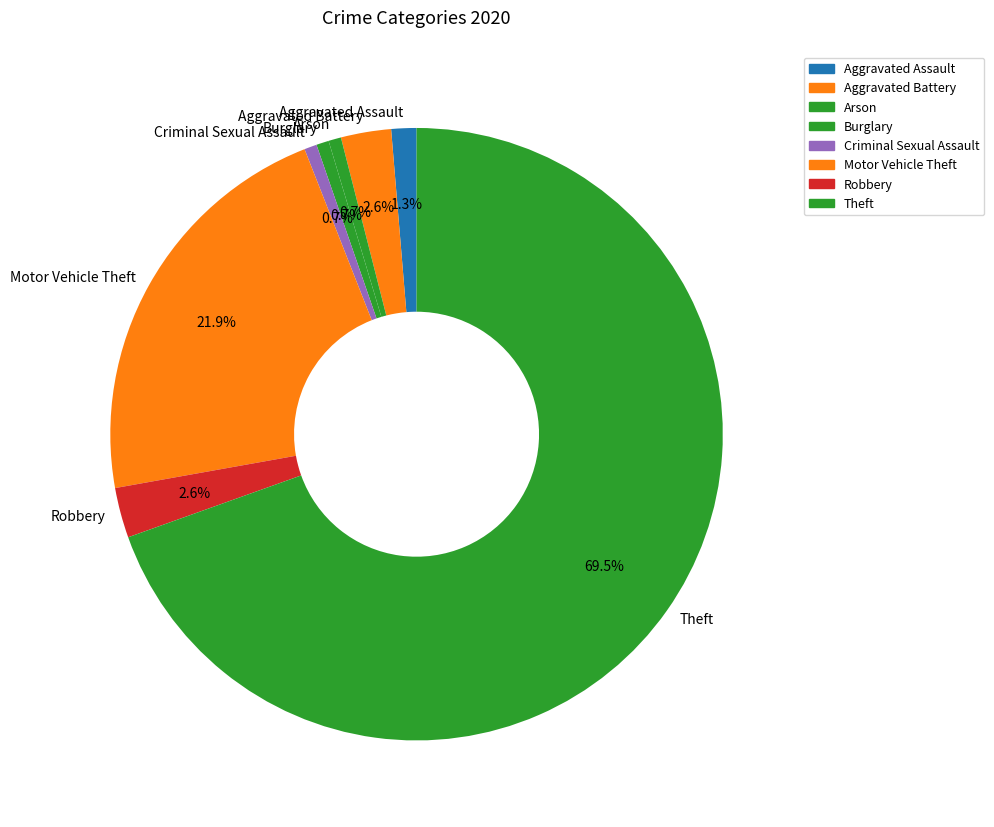

To the nearest percent, what percentage of the pie is Aggravated Battery?

3%